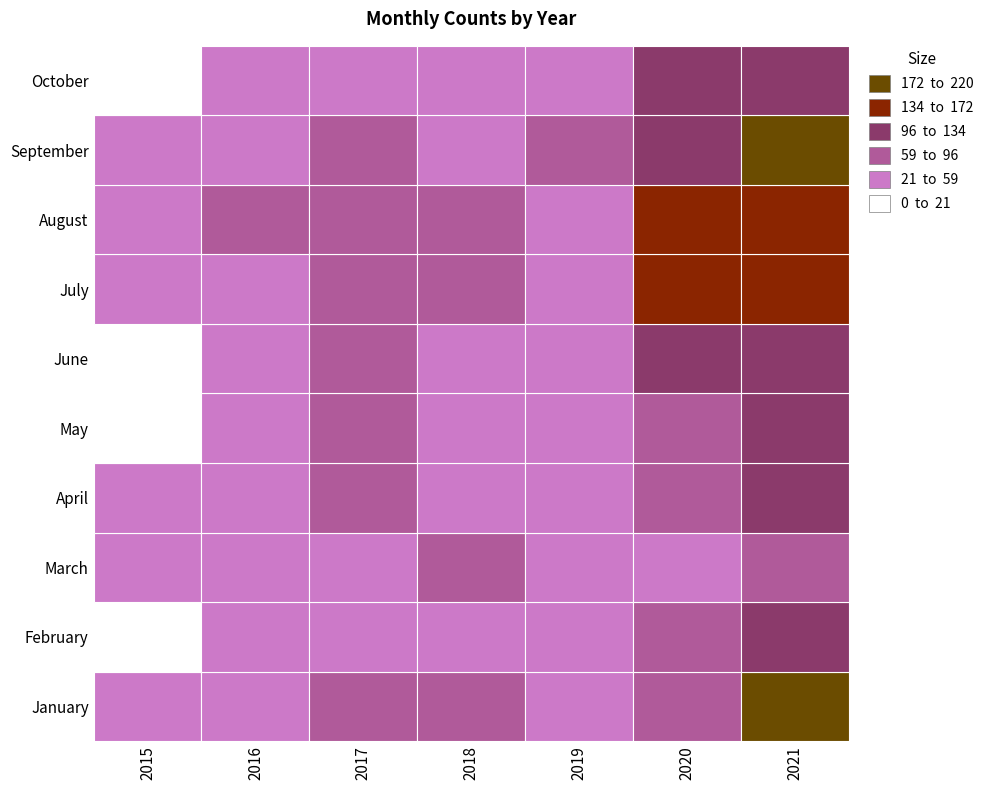

Which series has the largest total across all categories?

August